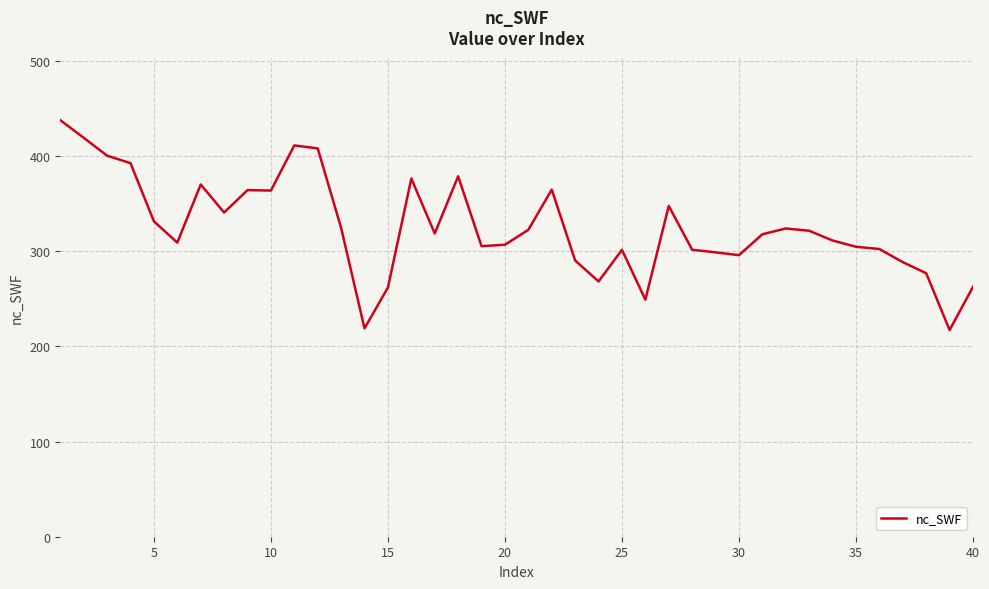

What is the difference between the maximum and minimum values?

220.7